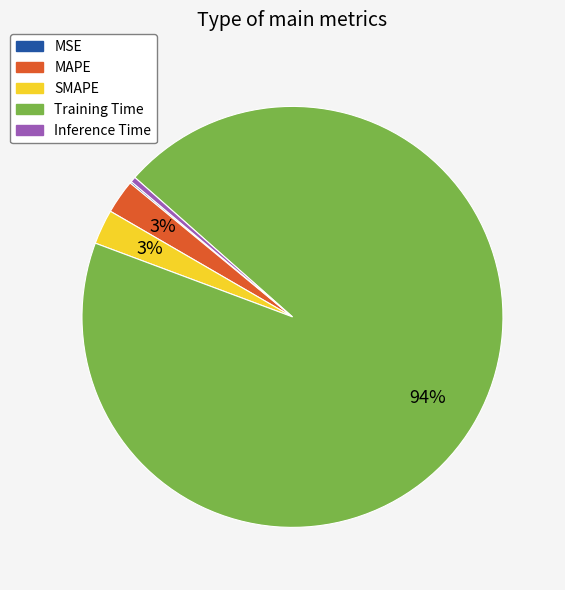

Which category has the biggest portion of the pie?

Training Time